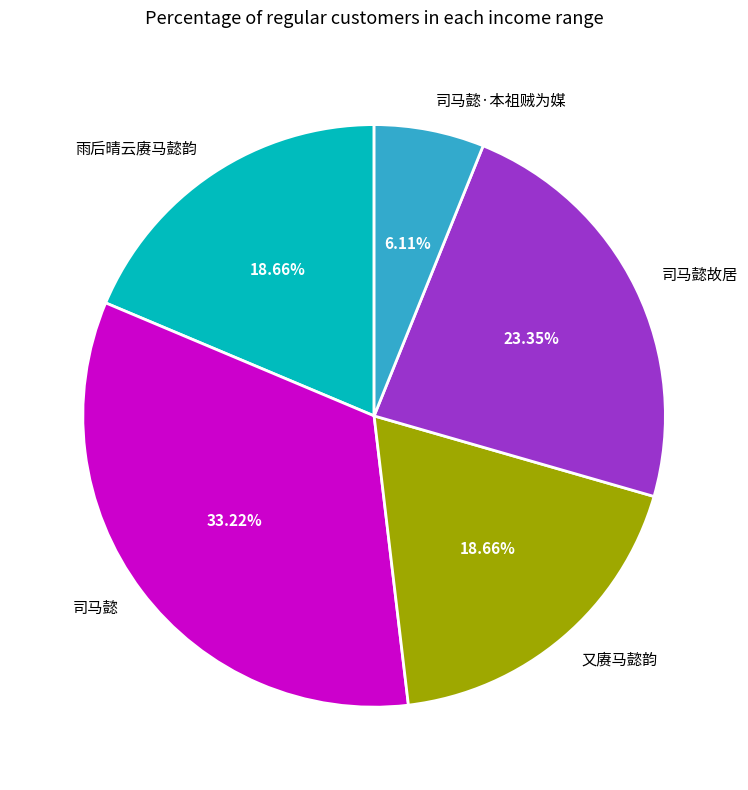

Count the number of slices in the pie.

5